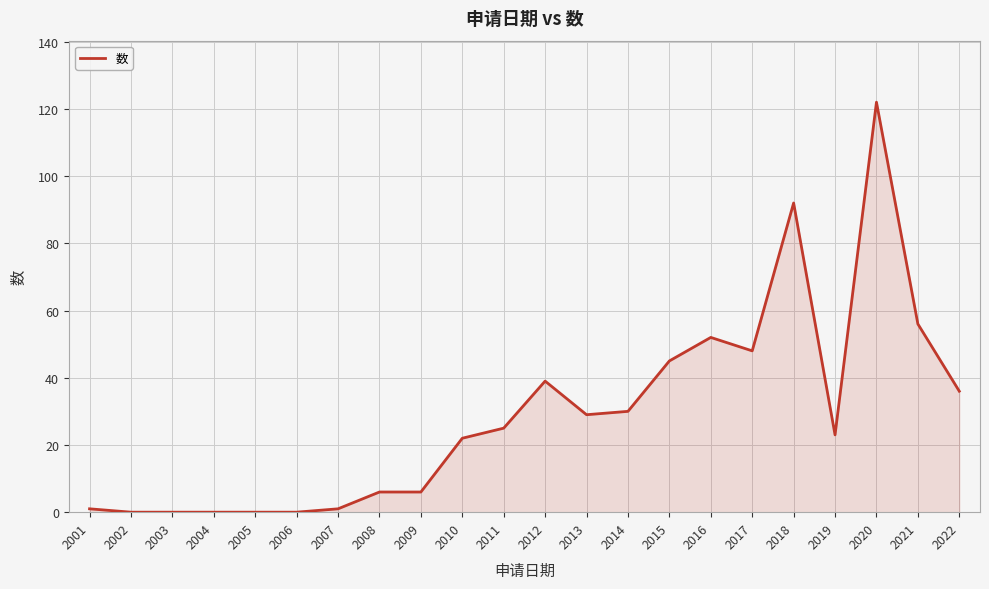

What is the change in value from 2014 to 2017?

+18